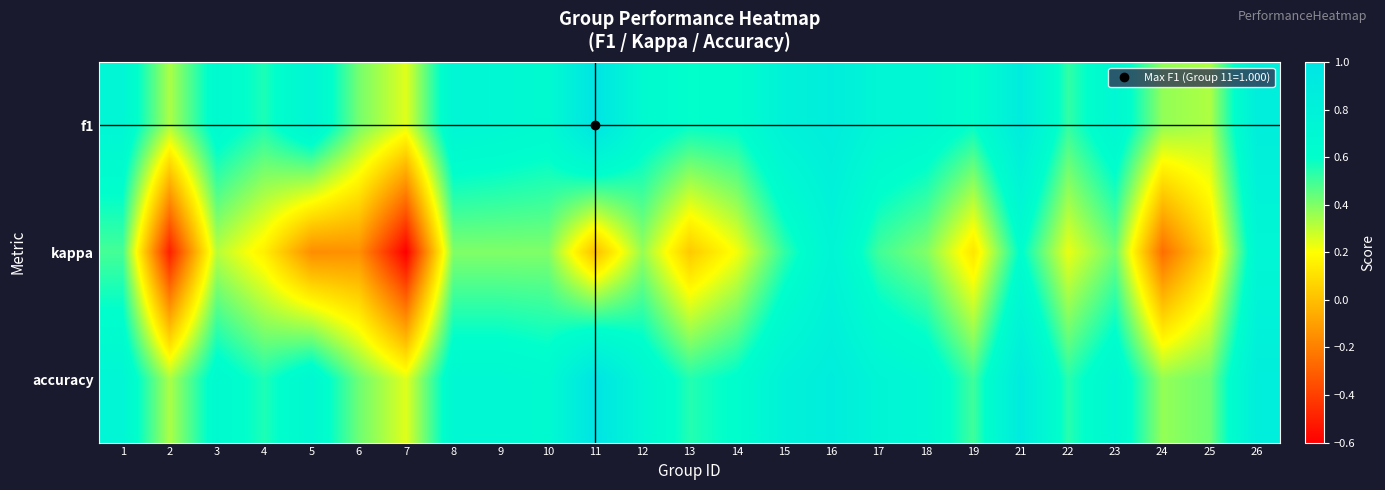

What is the greatest value displayed?

1.0